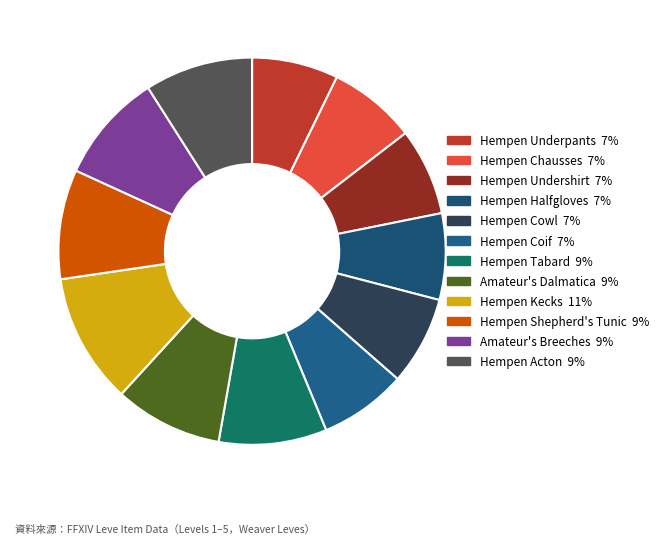

To the nearest percent, what portion does Amateur's Dalmatica represent?

9%